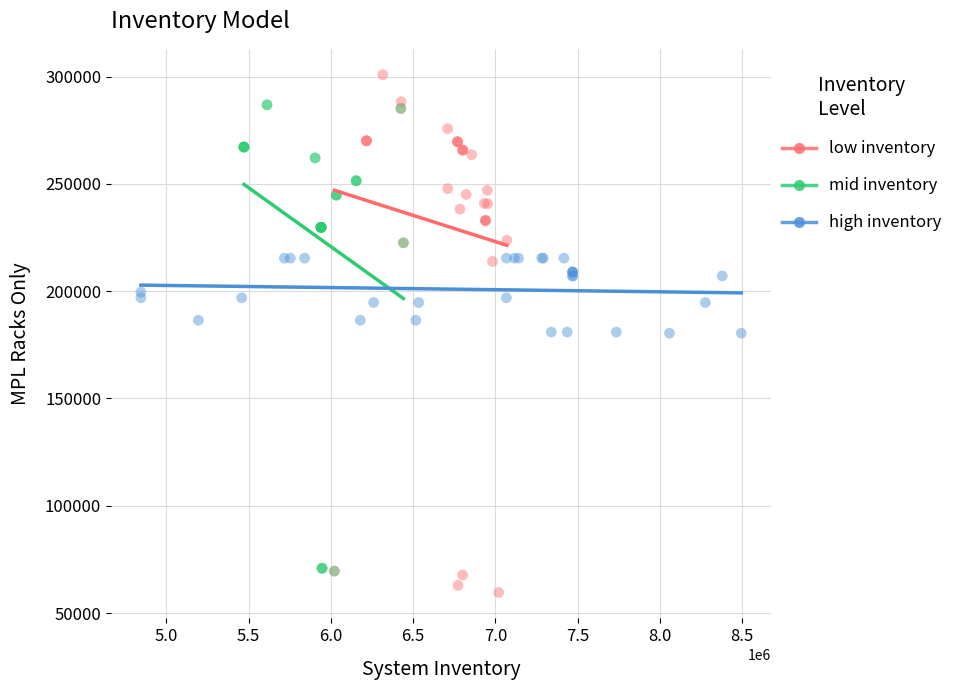

Which series has the widest spread of Y values?

low inventory